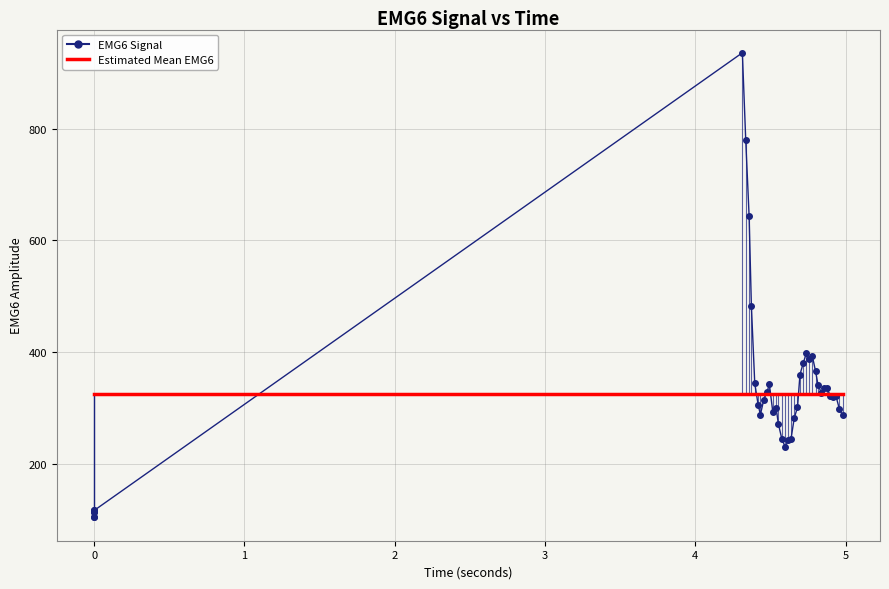

List the series in order of their peak value, lowest first.

Estimated Mean EMG6, EMG6 Signal